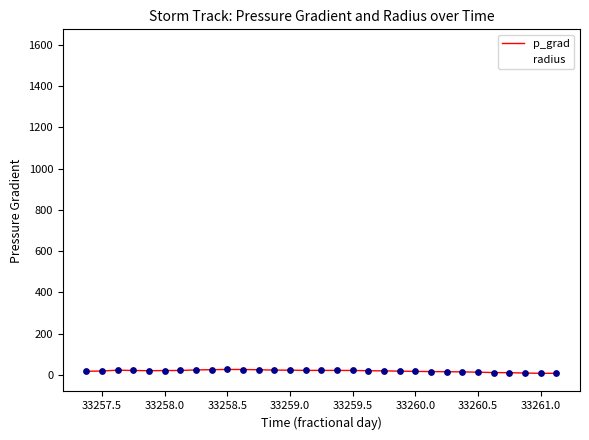

Which series has the largest range (max minus min)?

radius